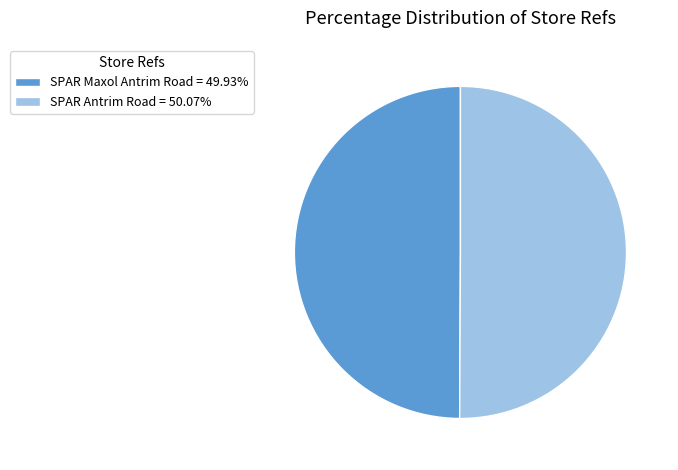

Approximately how many times larger is the value at SPAR Antrim Road = 50.07% compared to SPAR Maxol Antrim Road = 49.93%?

1.0